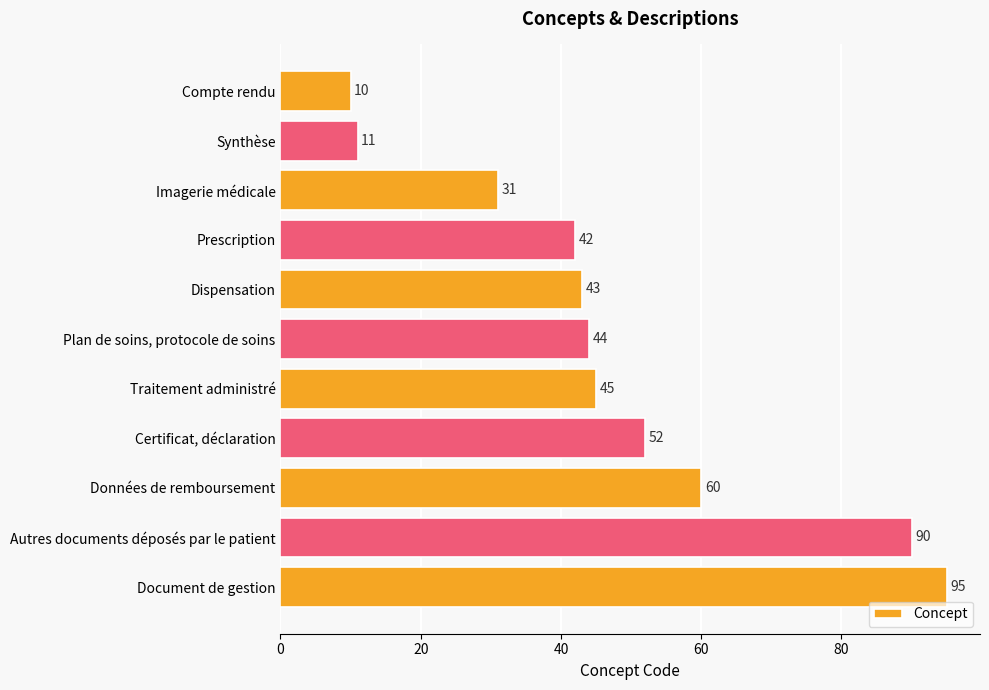

Reading bottom to top, extract all data points from this chart.

Document de gestion=95	Autres documents déposés par le patient=90	Données de remboursement=60	Certificat, déclaration=52	Traitement administré=45	Plan de soins, protocole de soins=44	Dispensation=43	Prescription=42	Imagerie médicale=31	Synthèse=11	Compte rendu=10